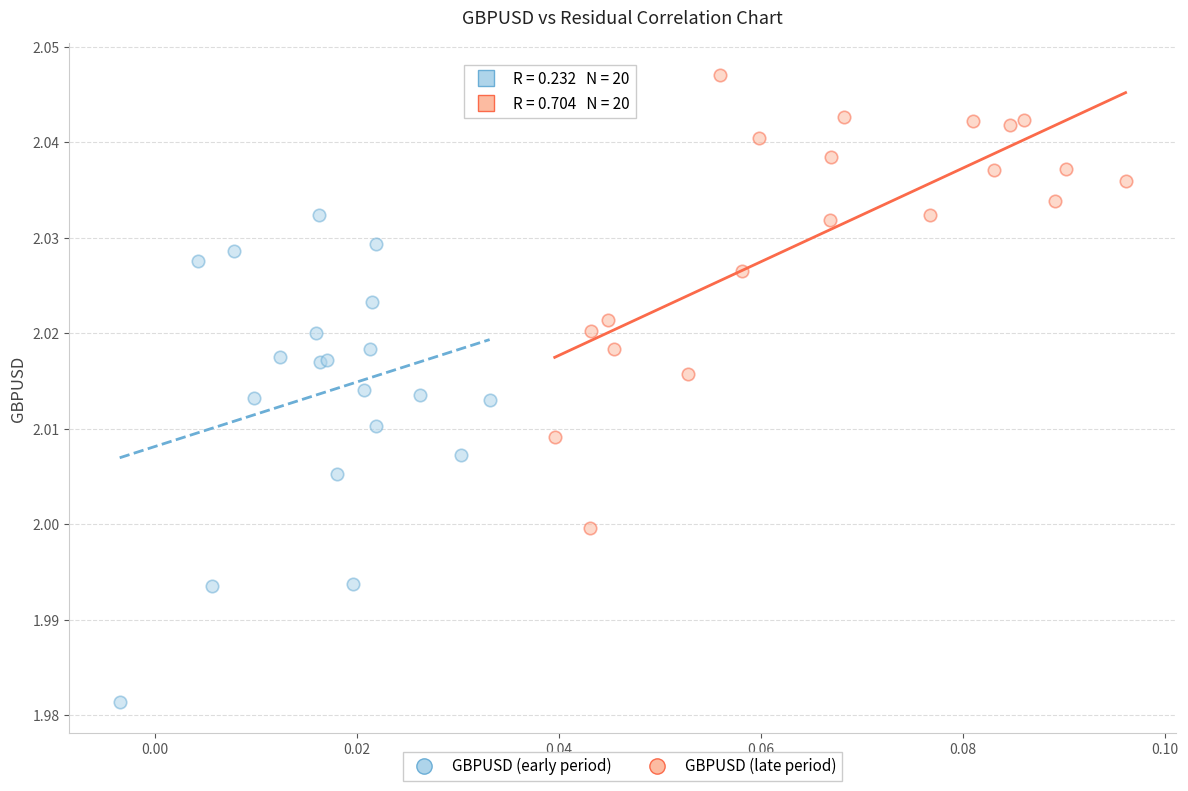

Which series reaches the maximum Y coordinate?

GBPUSD (late period)